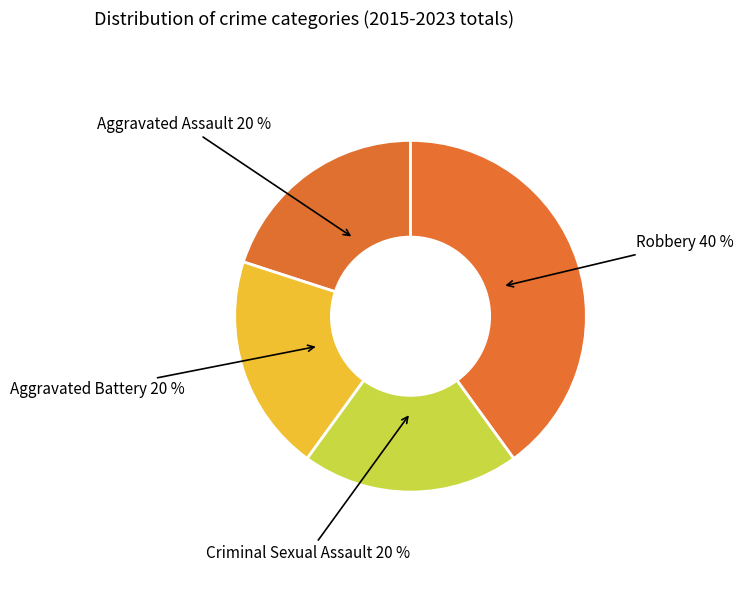

True or false: Robbery accounts for 50% of the total.

False